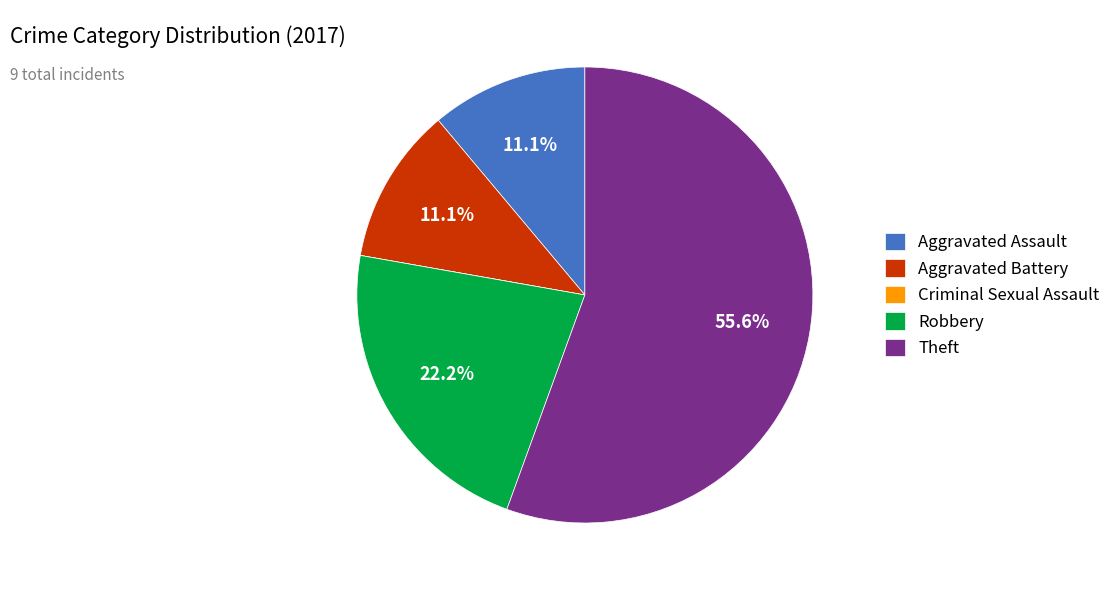

What is the ratio of the value at Aggravated Battery to the value at Robbery?

0.5